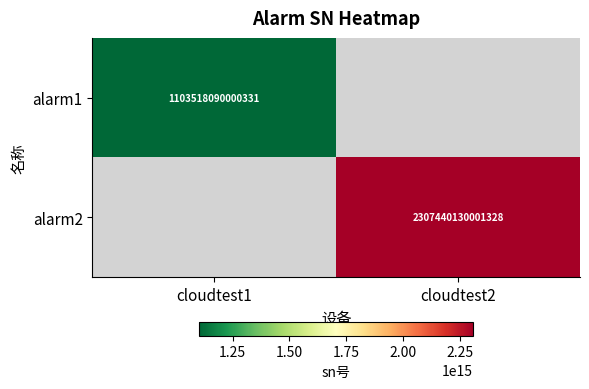

Is it true that alarm2 equals 511830520176270 at cloudtest2?

False